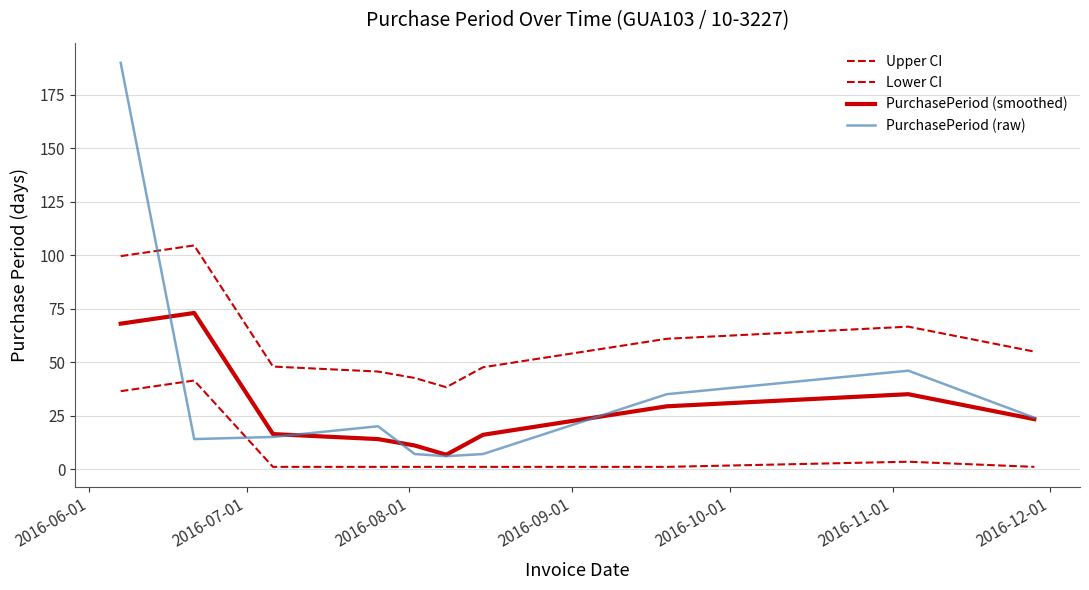

How many lines are shown in the chart?

4